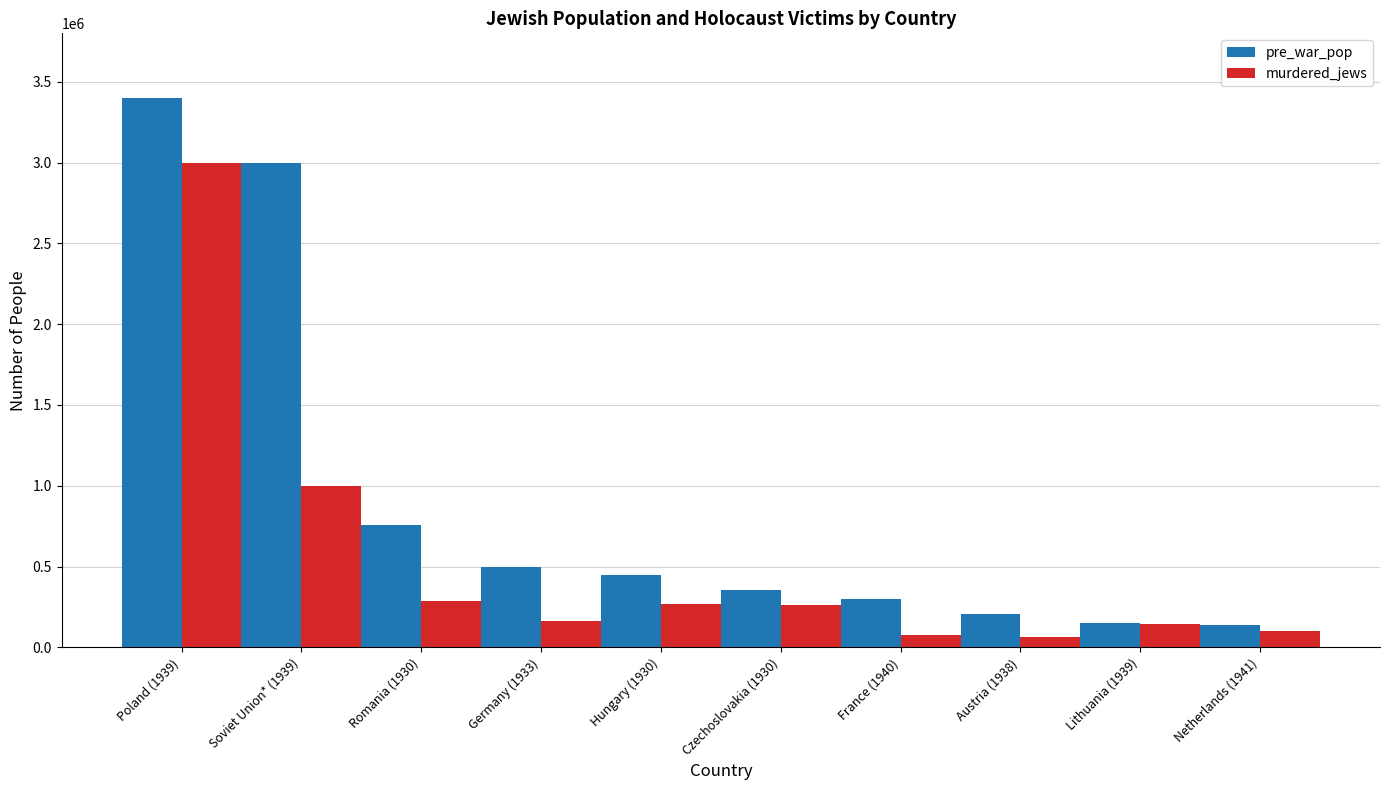

The pre_war_pop series shows 512245 at France (1940). True or false?

False